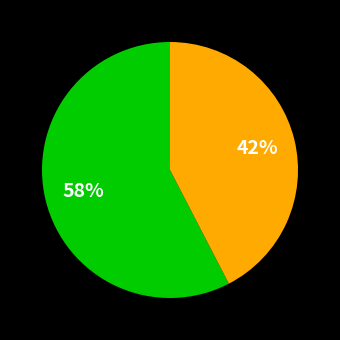

To the nearest percent, what is the average slice percentage?

50%